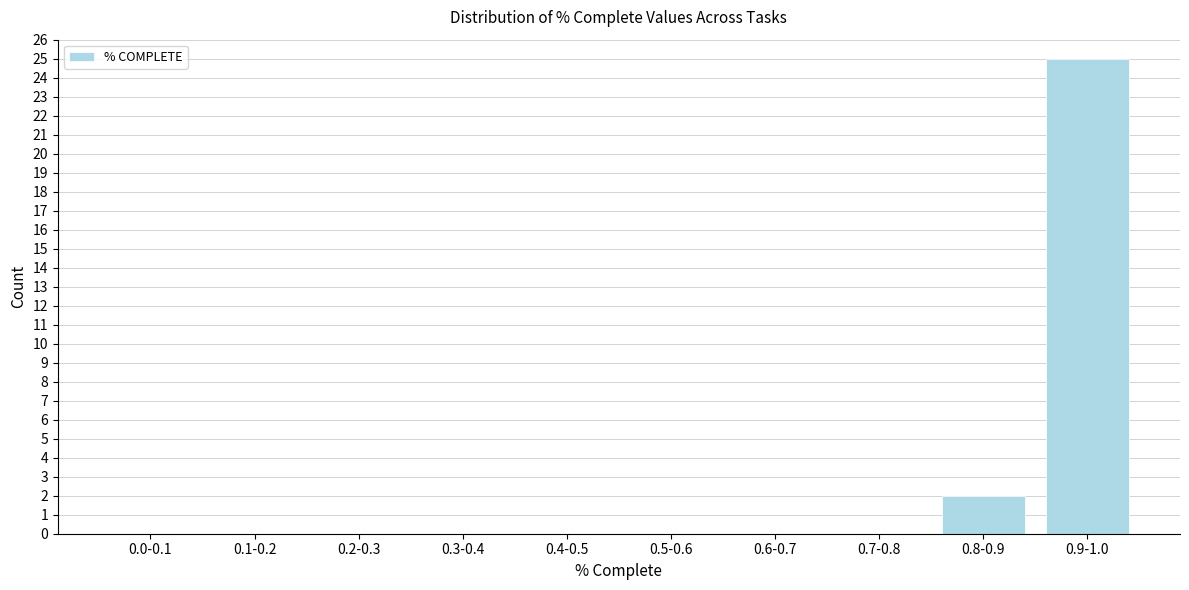

Reading right to left, extract all data points from this chart.

0.9-1.0=25	0.8-0.9=2	0.7-0.8=0	0.6-0.7=0	0.5-0.6=0	0.4-0.5=0	0.3-0.4=0	0.2-0.3=0	0.1-0.2=0	0.0-0.1=0